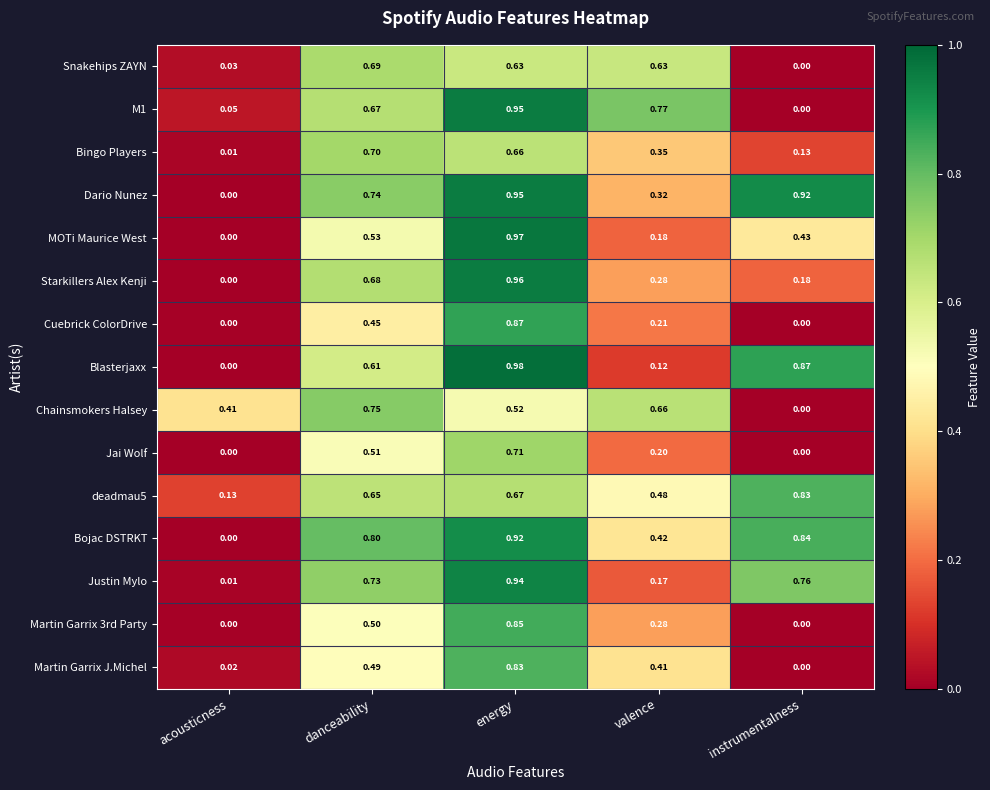

Which series has the widest spread of values?

Blasterjaxx